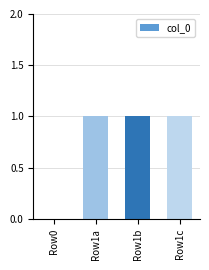

Which has a higher value, Row0 or Row1a?

Row1a